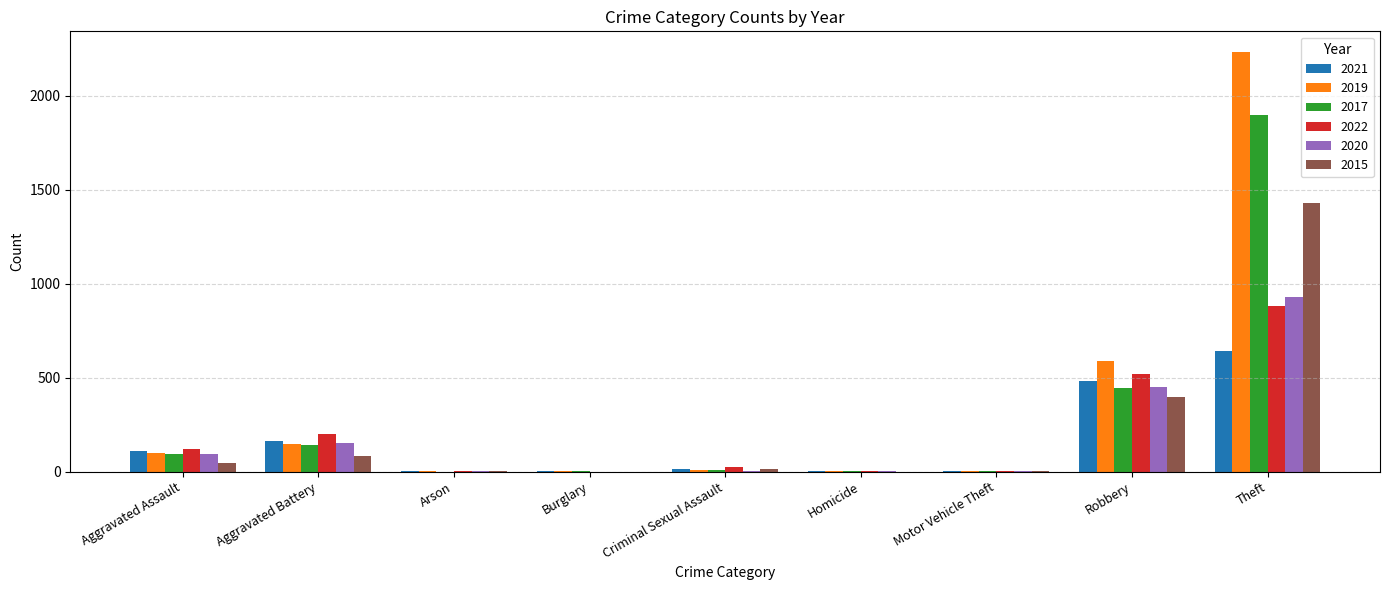

What is the sum of all 2020 values?

1634